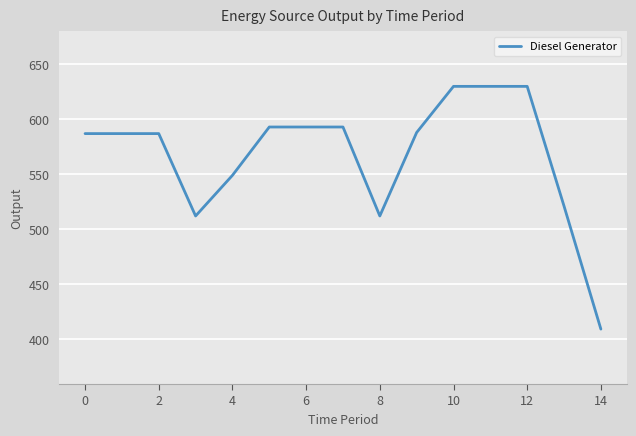

What is the difference between the maximum and minimum values?

221